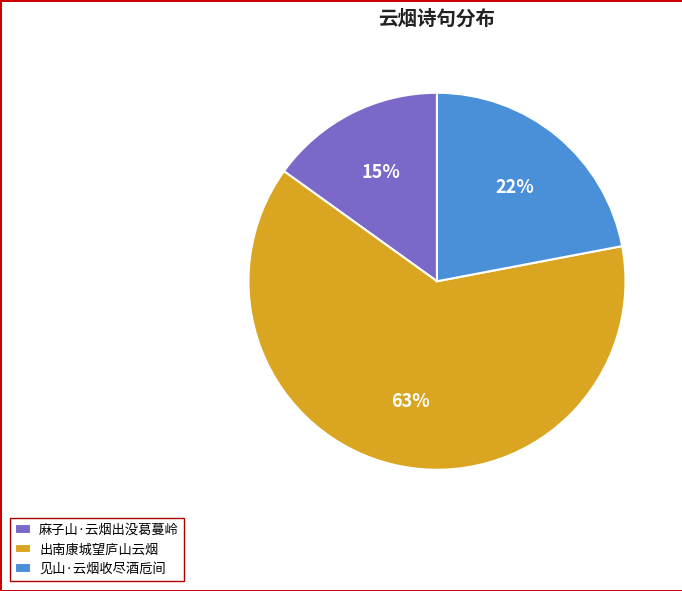

Do 见山·云烟收尽酒卮间 and 出南康城望庐山云烟 together represent more than half of the pie?

Yes